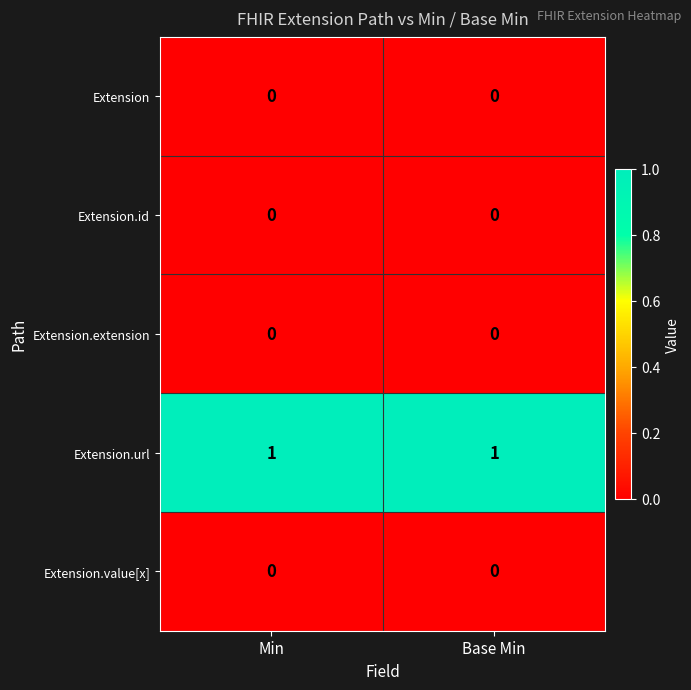

Reading right to left, what are all the values shown in this chart?

Extension: Base Min=0	Min=0
Extension.id: Base Min=0	Min=0
Extension.extension: Base Min=0	Min=0
Extension.url: Base Min=1	Min=1
Extension.value[x]: Base Min=0	Min=0